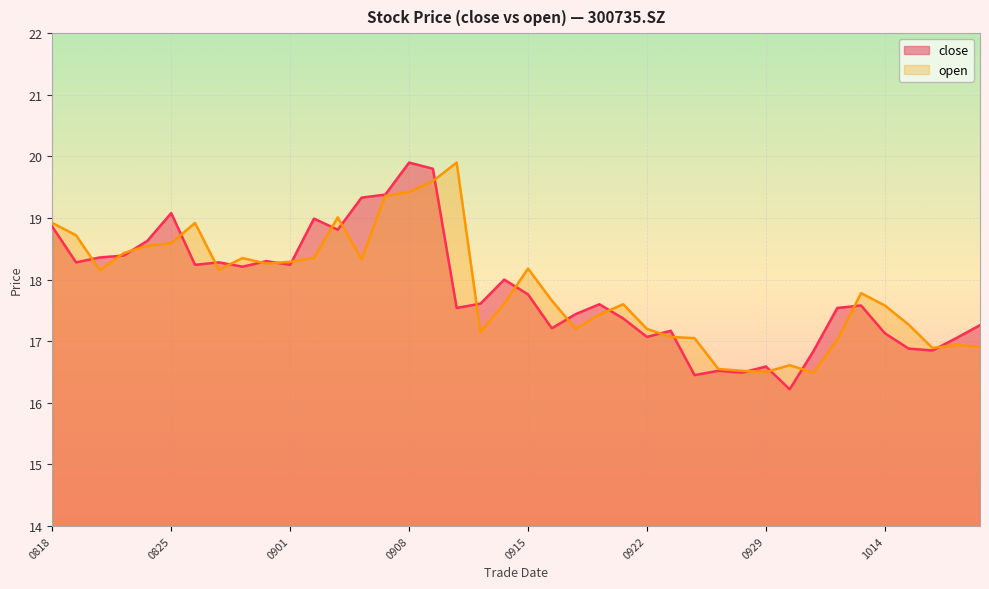

What is the highest value of the open series?

19.9